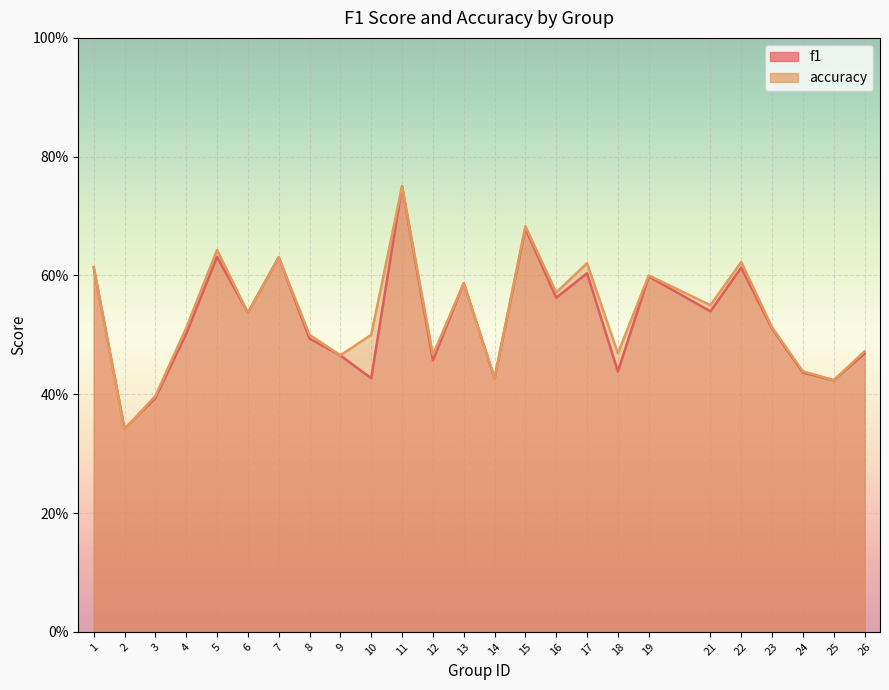

Which series changed the most between 2 and 21?

accuracy